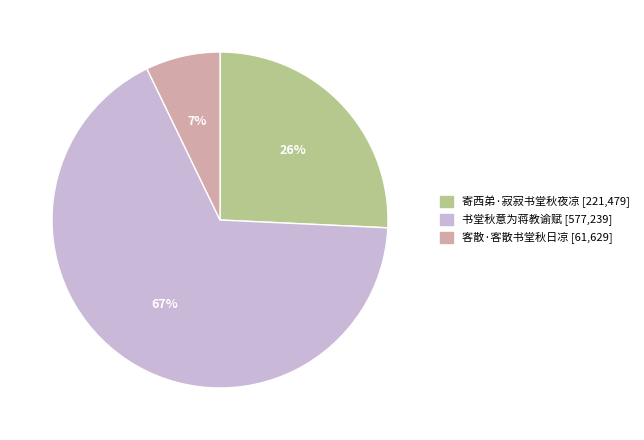

To the nearest percent, what is the difference between the 客散·客散书堂秋日凉 and 寄西弟·寂寂书堂秋夜凉 slice percentages?

19%